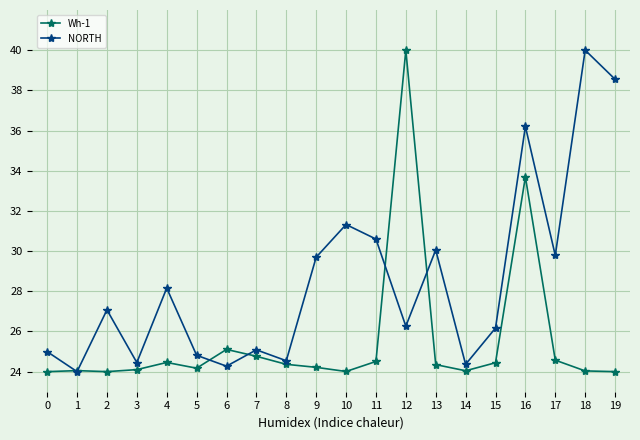

True or false: NORTH has a value of 24.0 at 1.

True